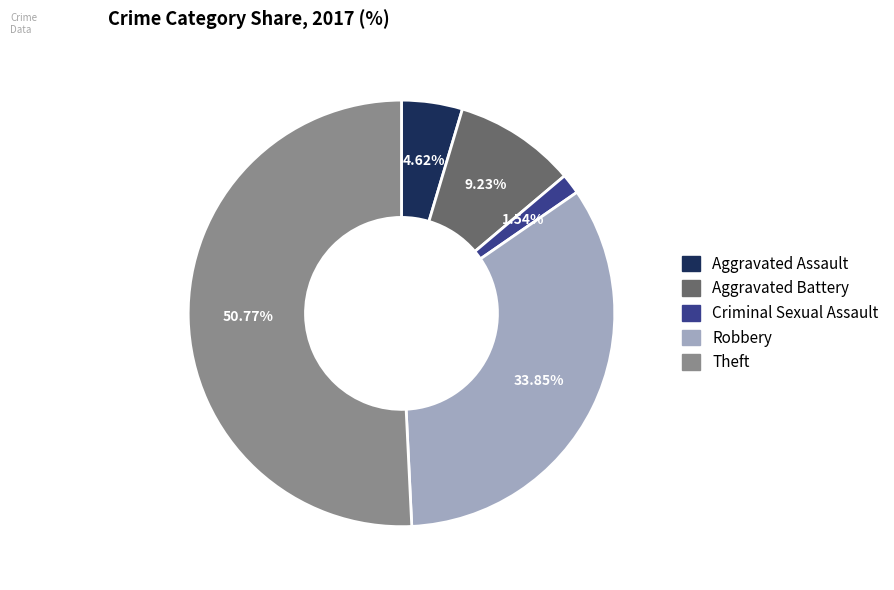

Is there any slice that represents more than half of the pie?

Yes